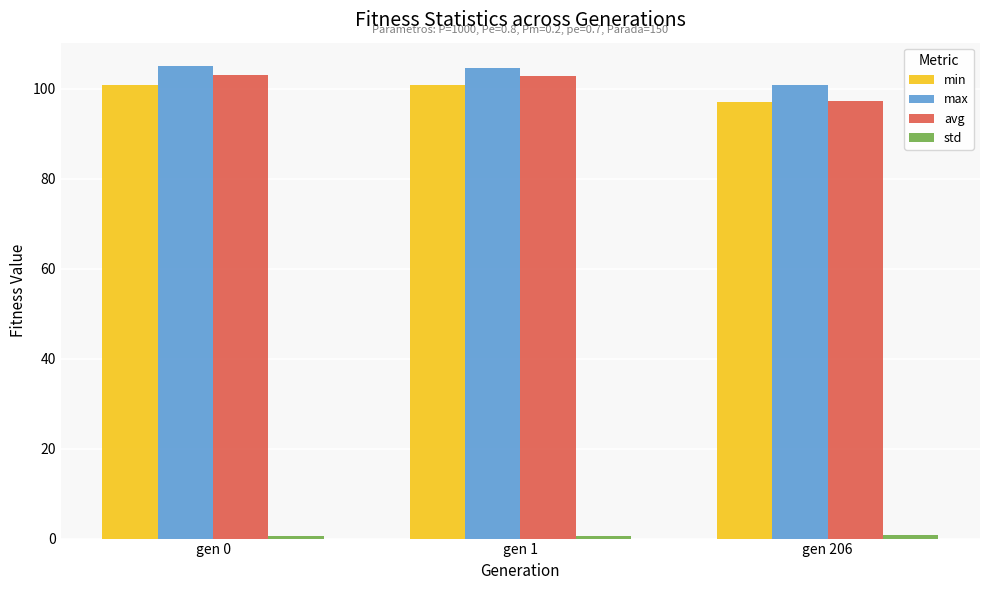

The min series shows 57.9 at gen 0. True or false?

False